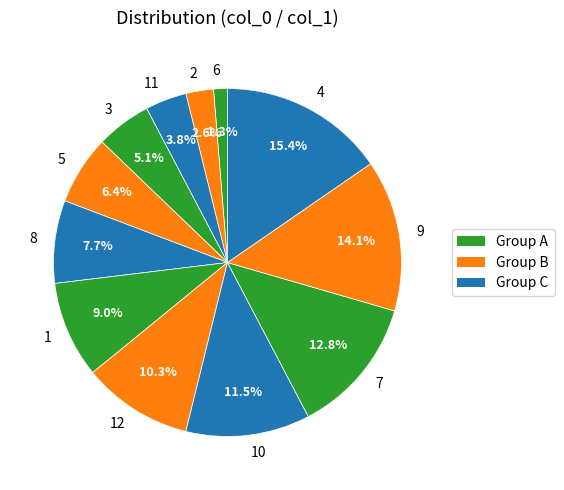

Count the number of slices in the pie.

12